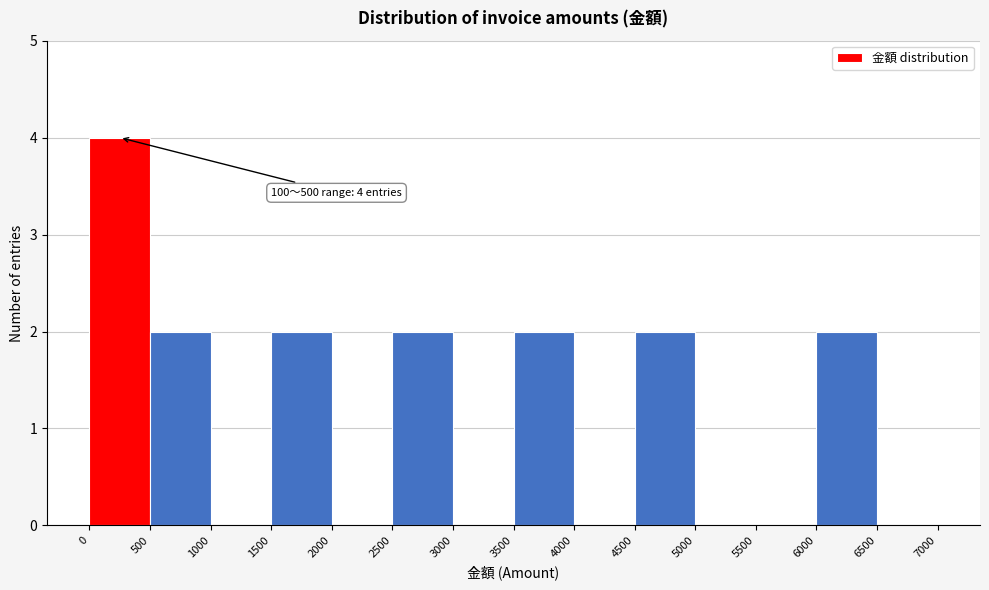

Which range on the x-axis has the tallest bar?

0 to 500